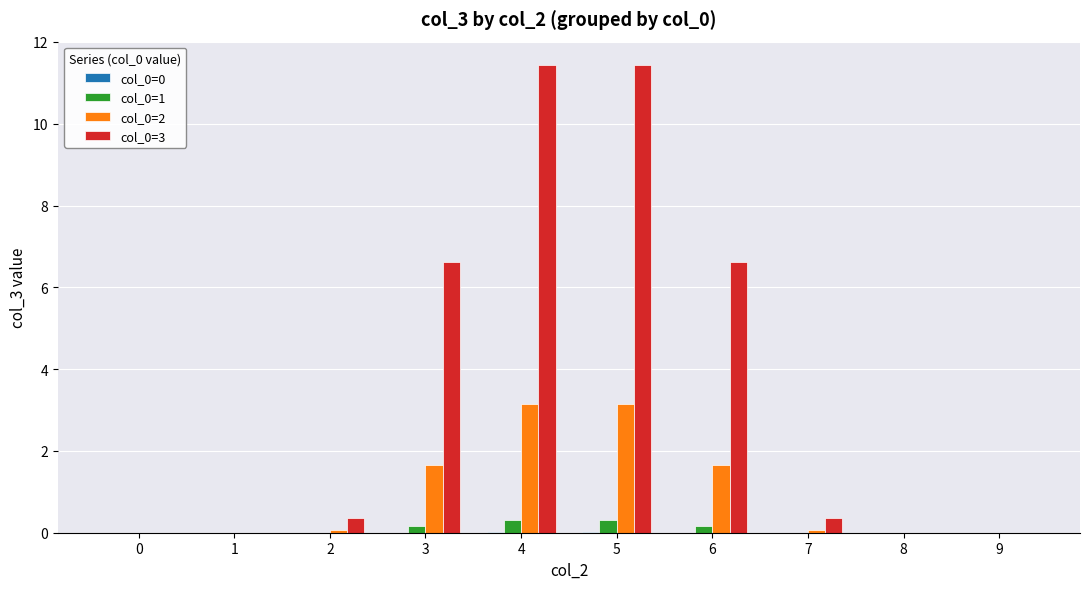

The value of col_0=1 at 2 is 0.0. True or false?

True